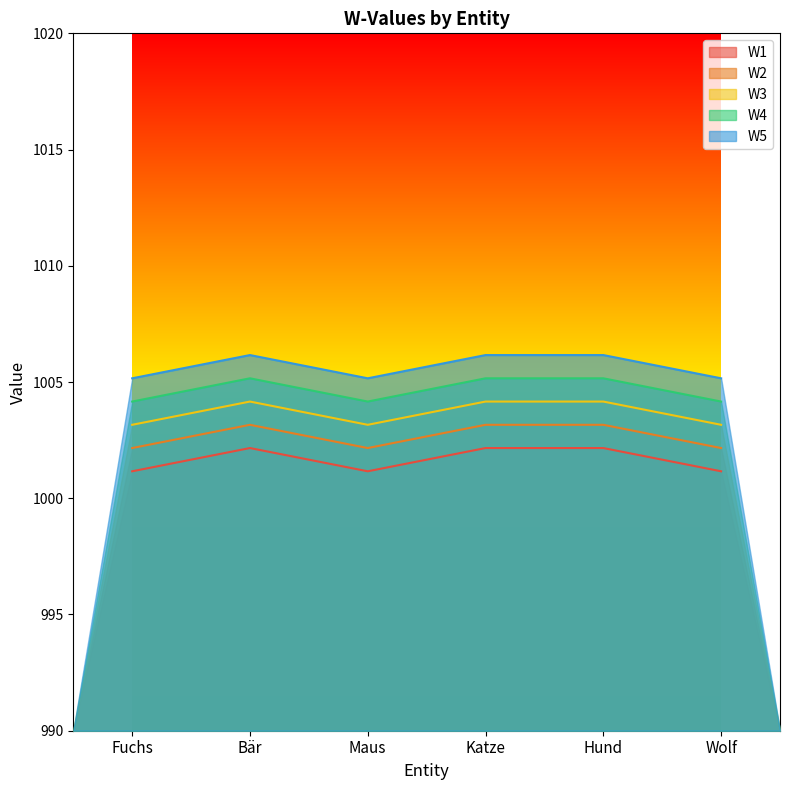

How many values in the W5 series are below 1006?

3